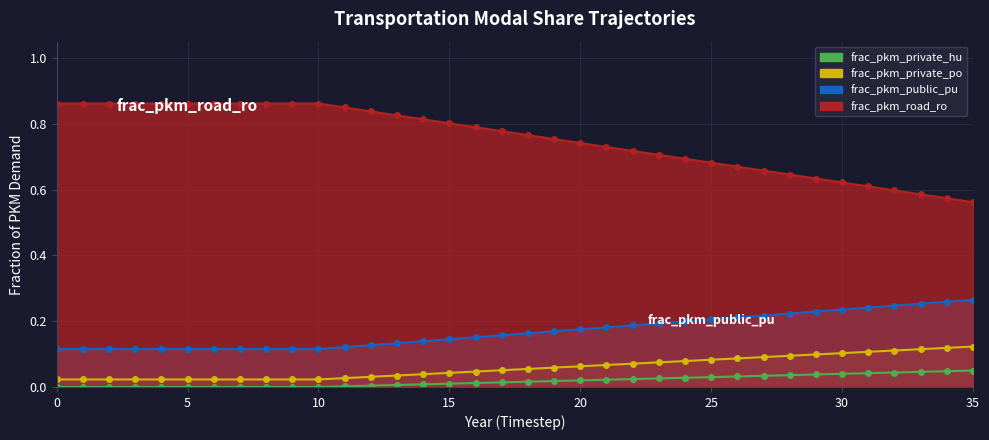

At how many categories does at least one series exceed 0?

36